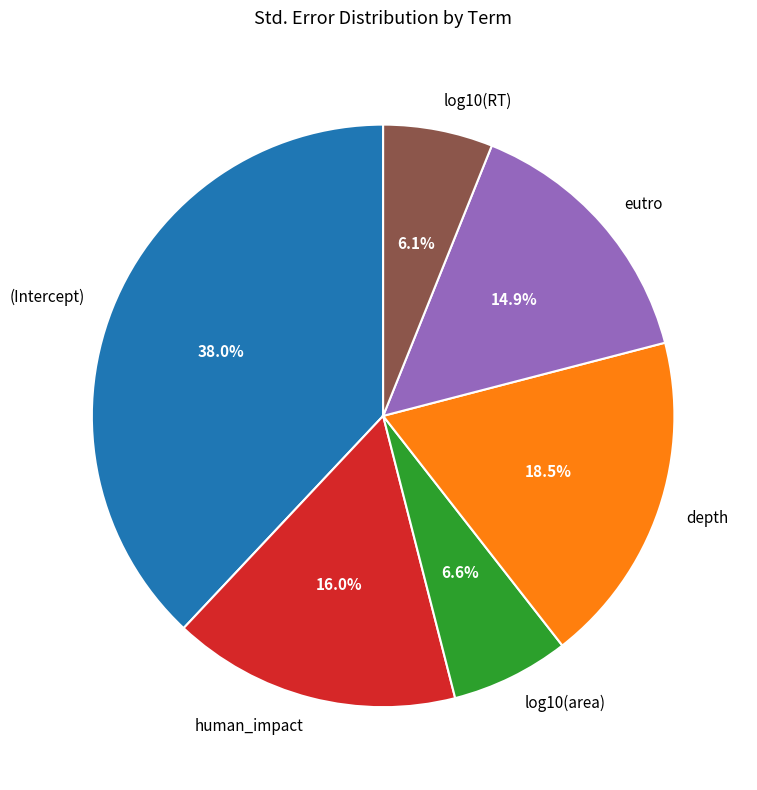

What portion of the pie excludes eutro?

85.1%